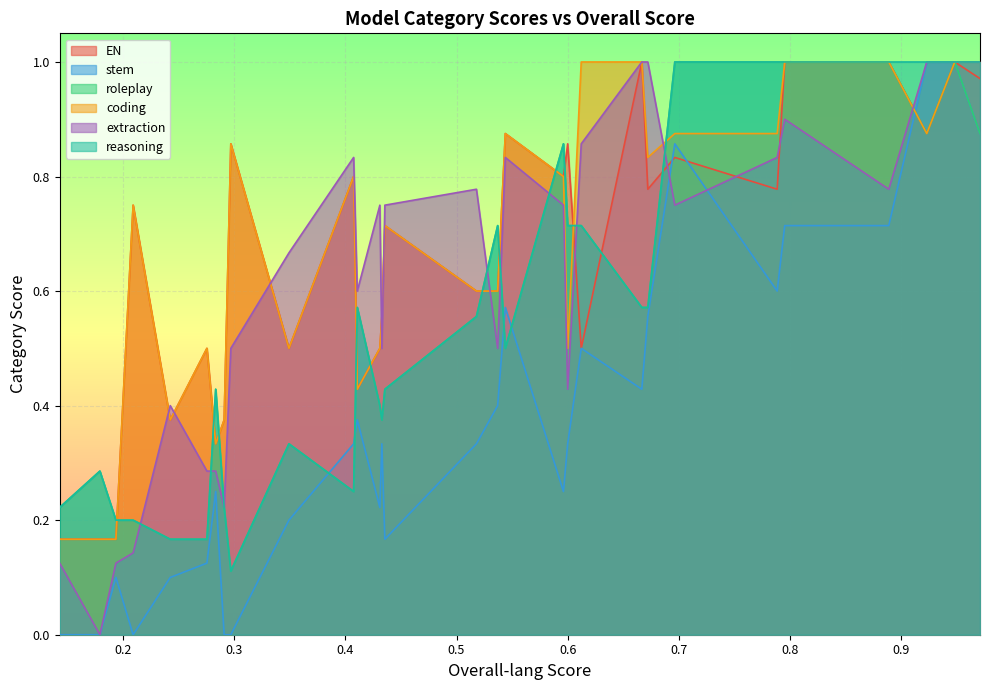

True or false: EN and roleplay cross at least once.

True